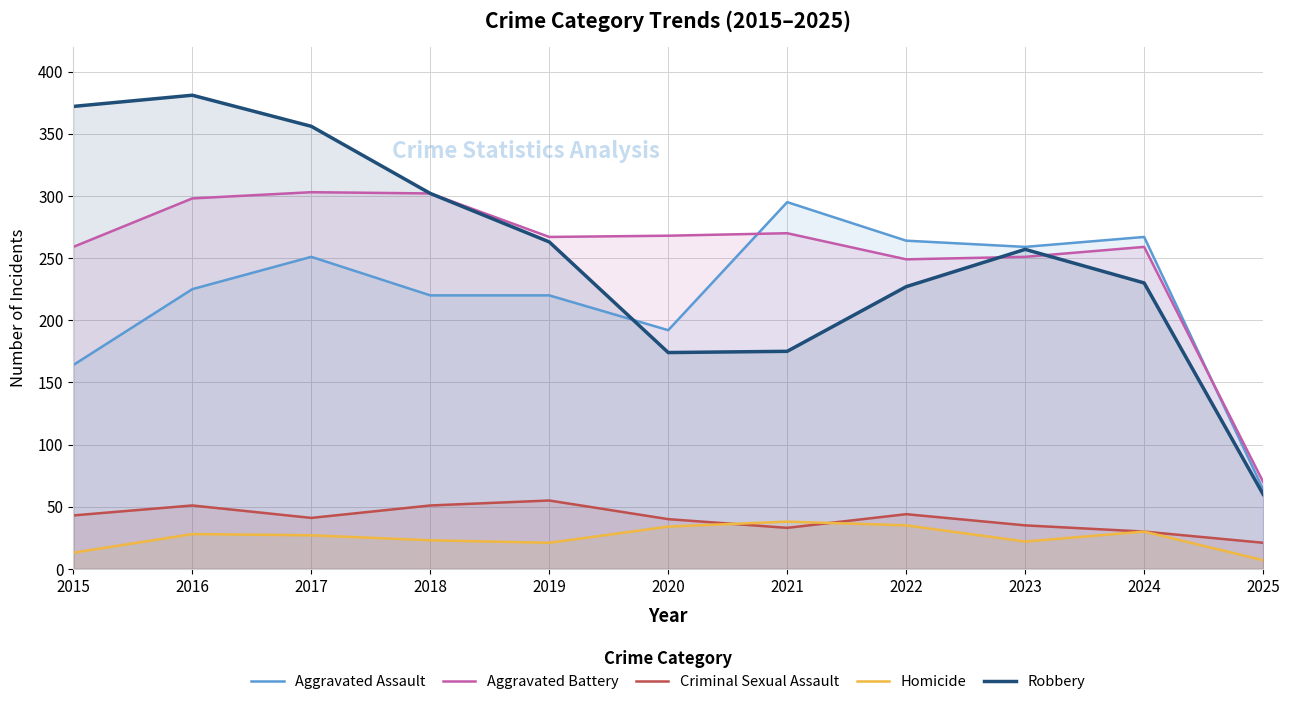

In Aggravated Assault, how many points are higher than both neighbors (excluding endpoints)?

3